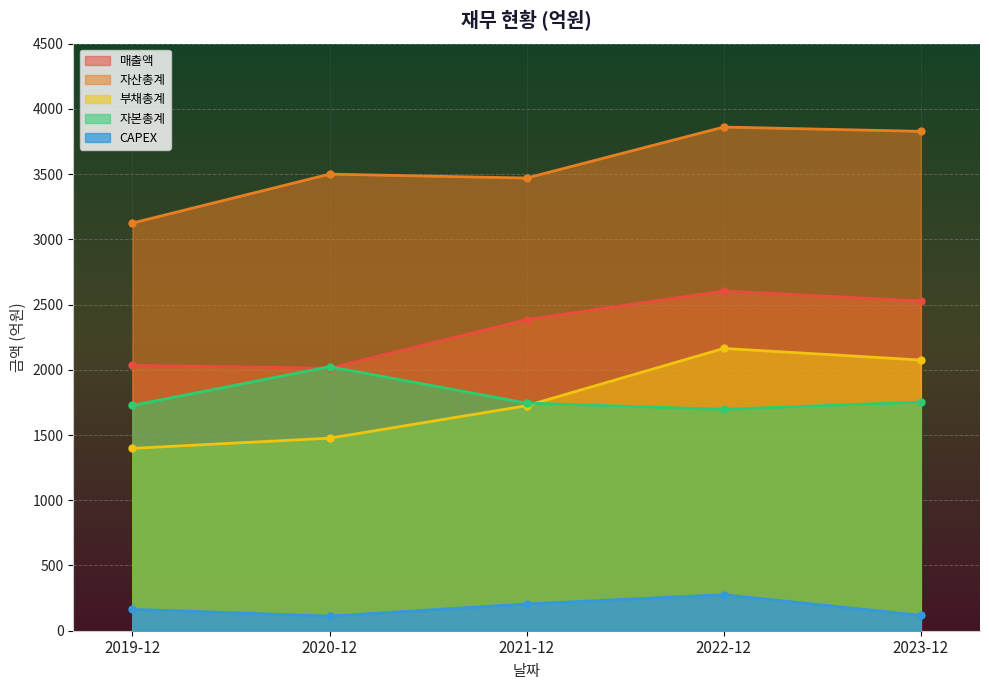

At which label does 자본총계 first exceed 1745?

2020-12